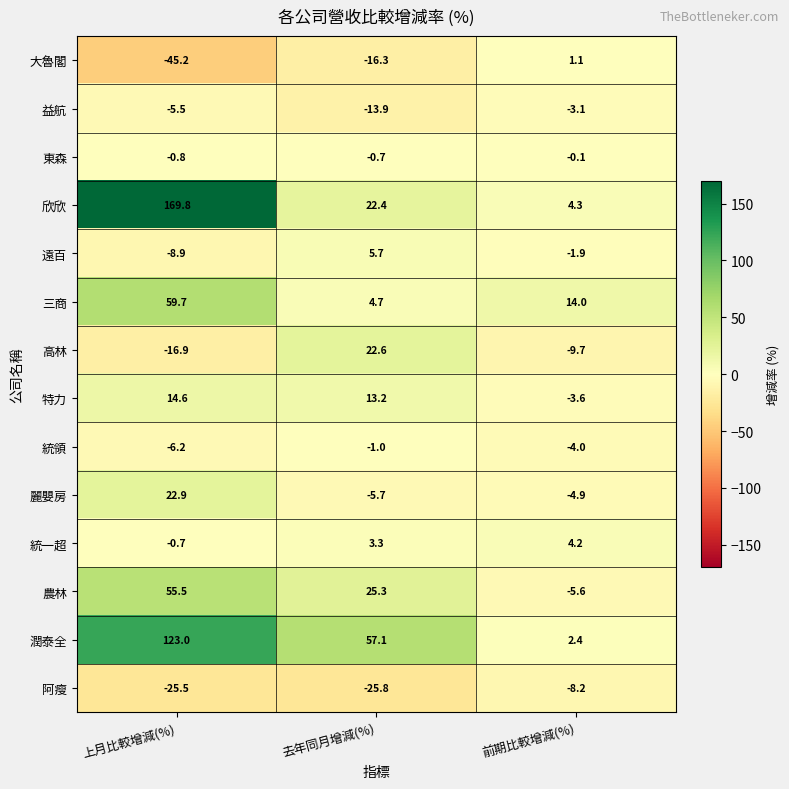

The value of 統一超 at 去年同月增減(%) is 1.8. True or false?

False